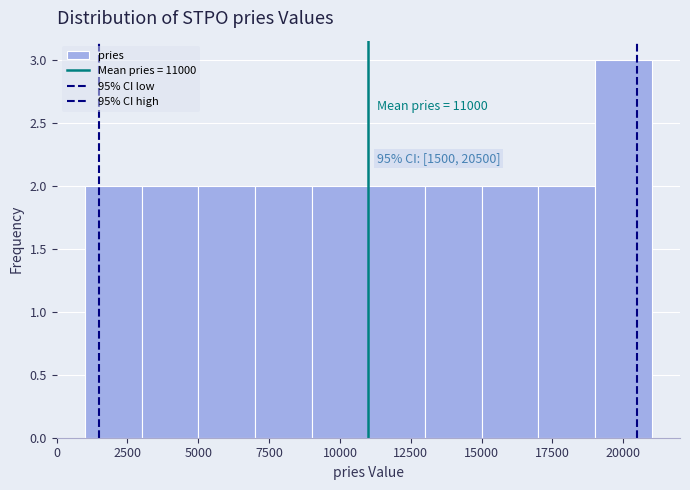

Which range on the x-axis has the tallest bar?

19000 to 21000